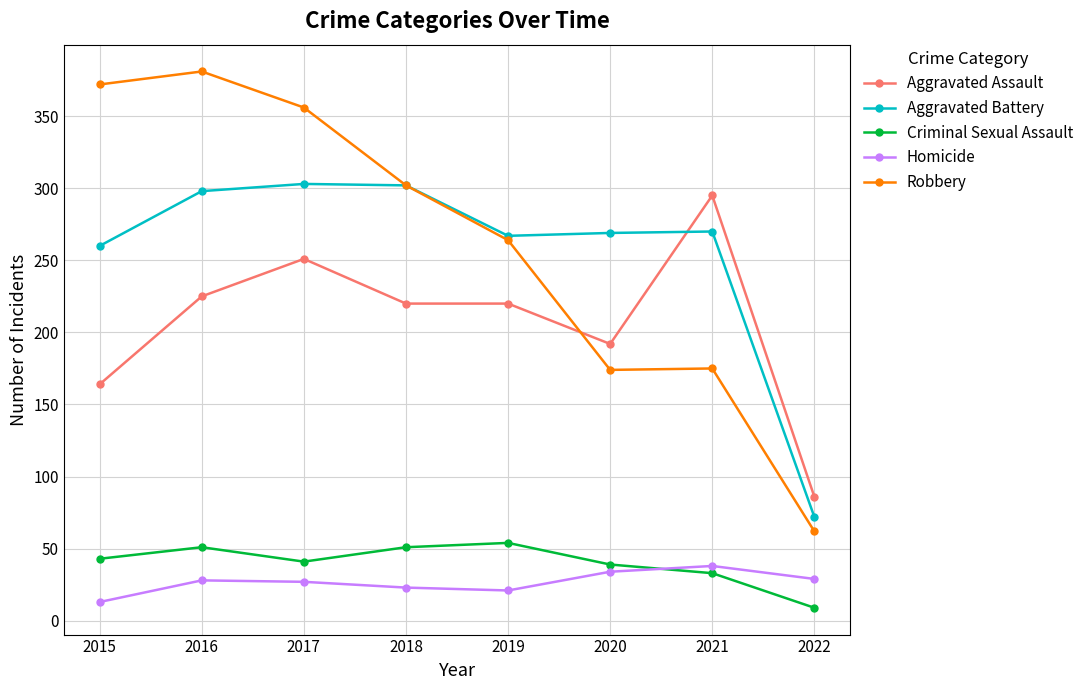

Where is Criminal Sexual Assault nearest to the value 31?

2021